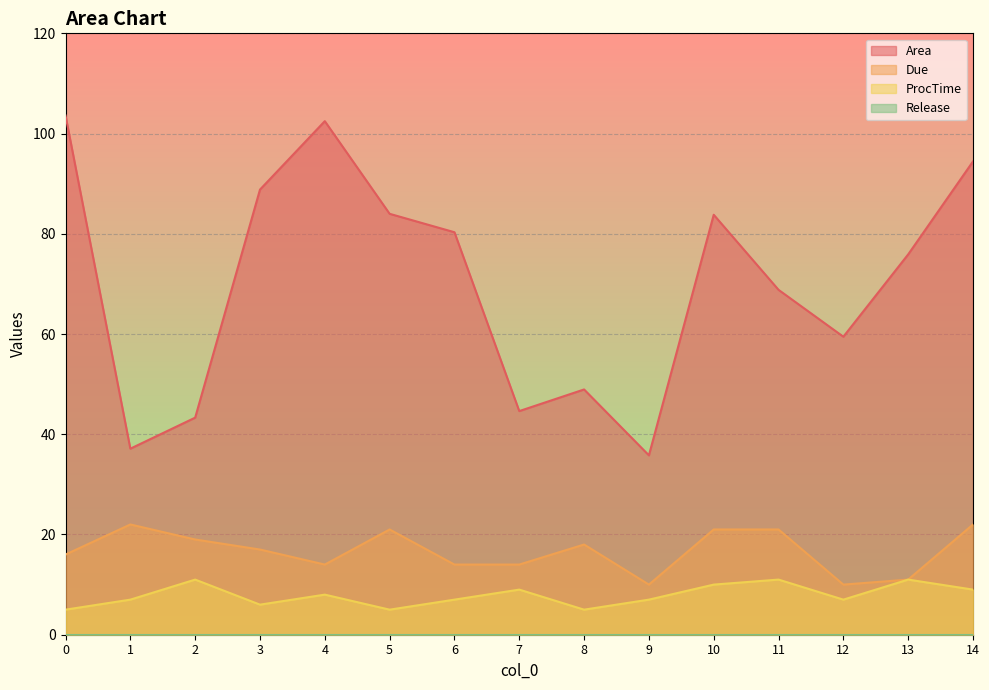

How many data points does each series have?

15